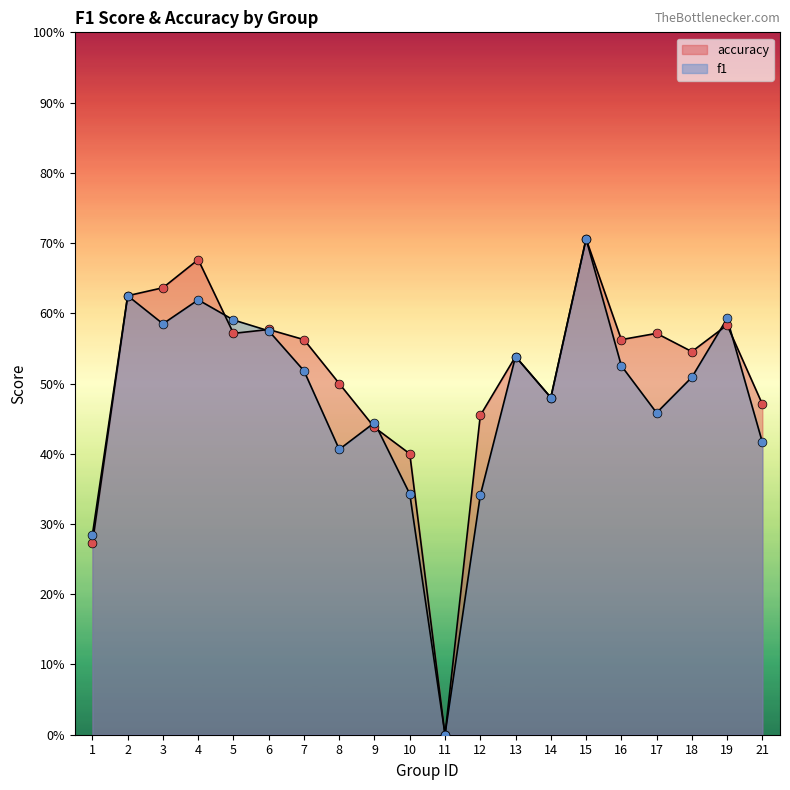

Which series has the widest spread of Y values?

f1